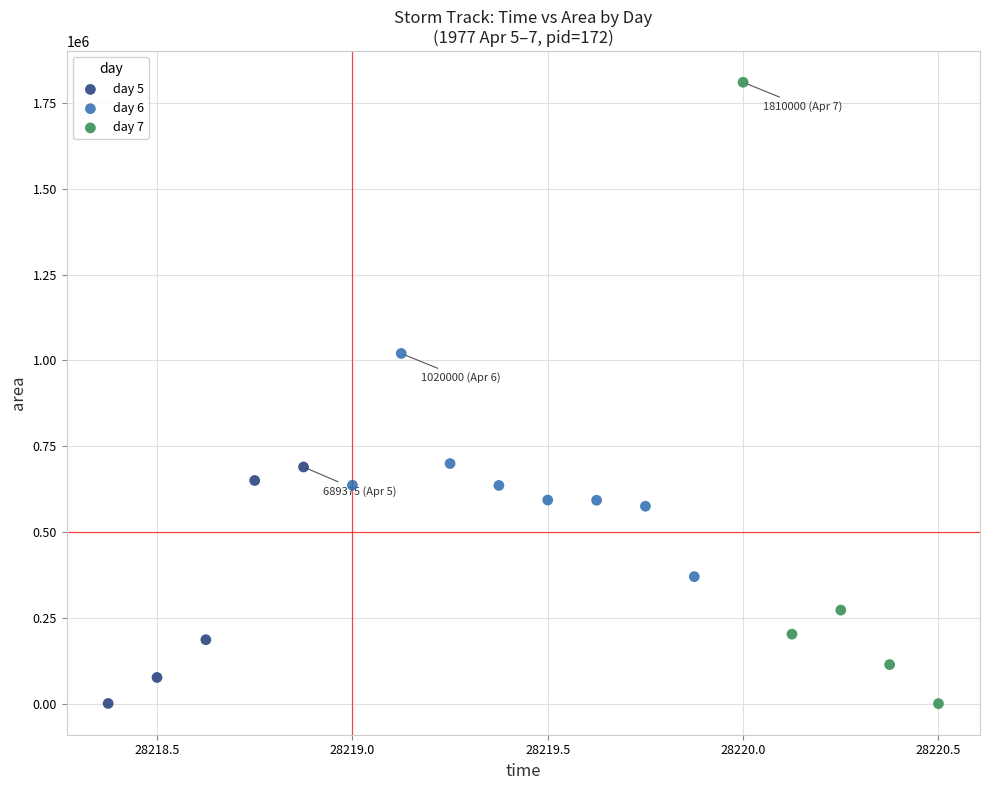

Which series has the largest Y range (max minus min)?

day 7